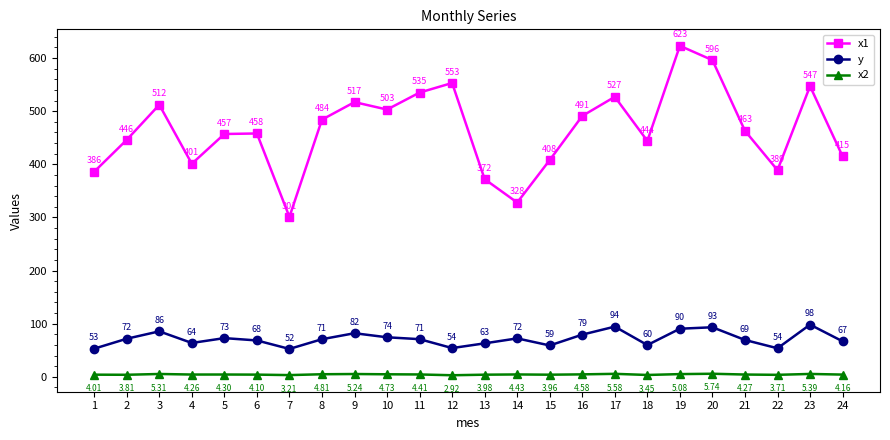

True or false: x1 and x2 cross at least once.

False